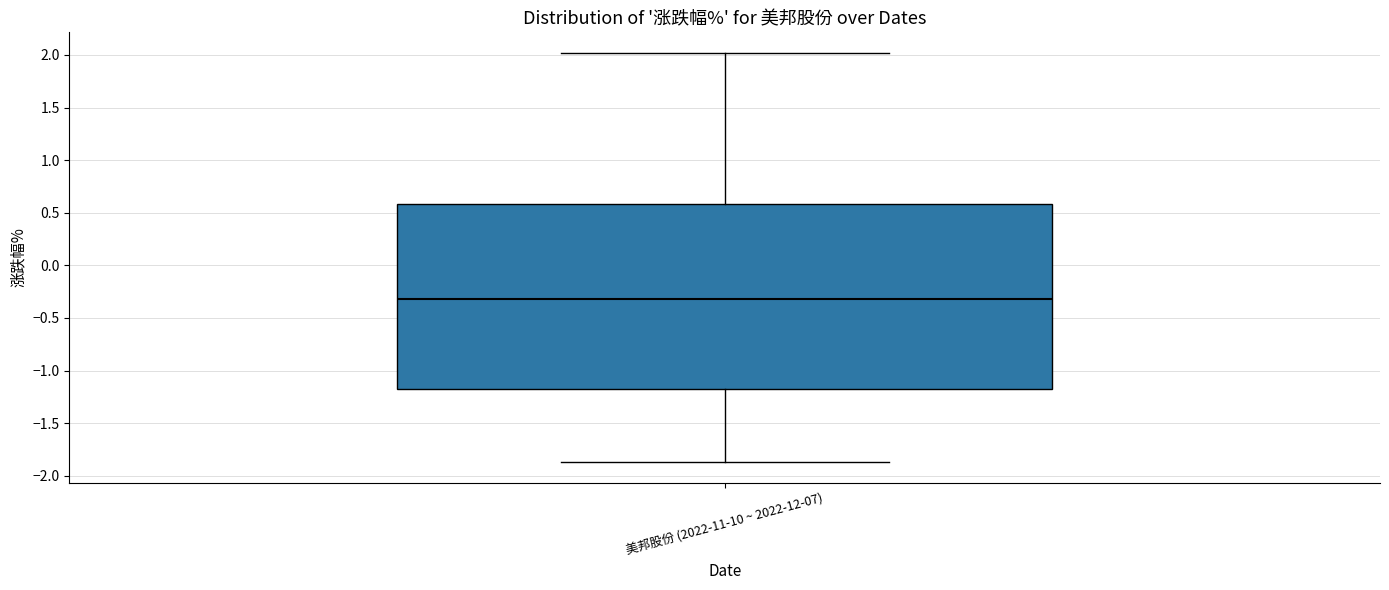

Transcribe this box plot: give where the median line is, the range the box spans, and where the two whiskers end, as read against the y-axis. The values are not printed on the chart, so give them approximately, as read against the axis.

median -0.30, box -1.20 to 0.60, whiskers -1.85 to 2.00